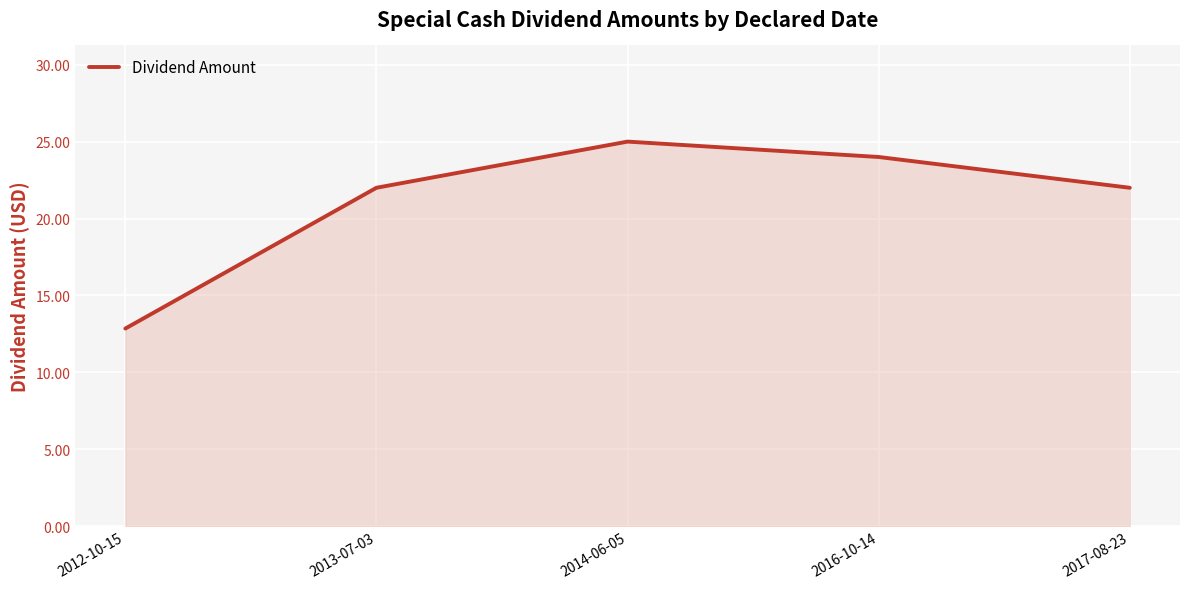

What is the average value?

21.2